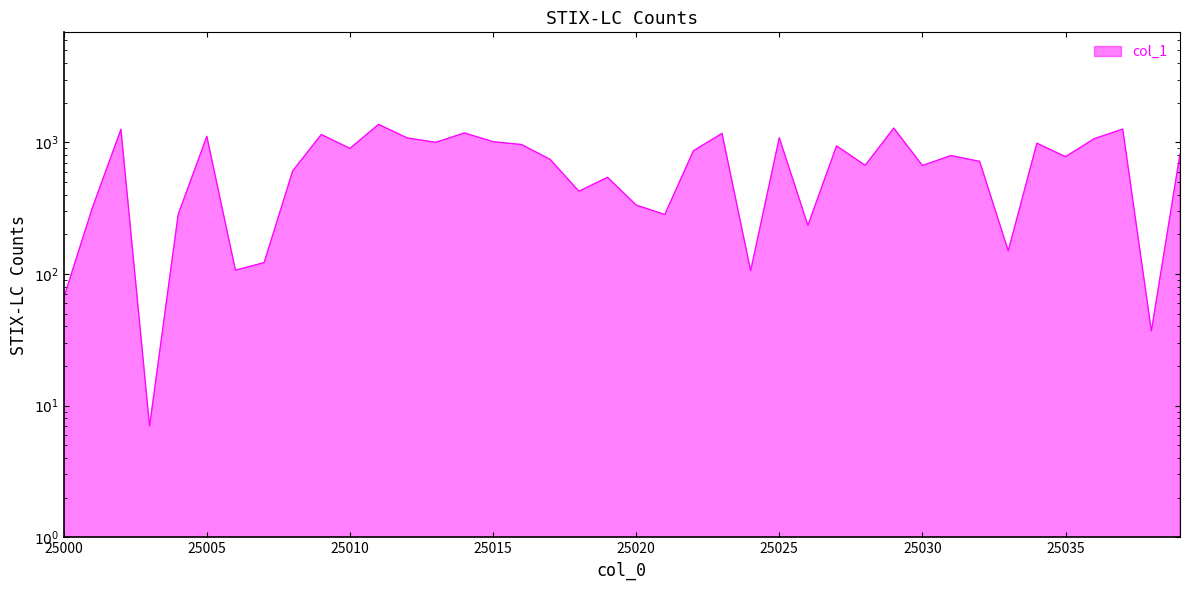

What is the value of the 20th point from the left?

543